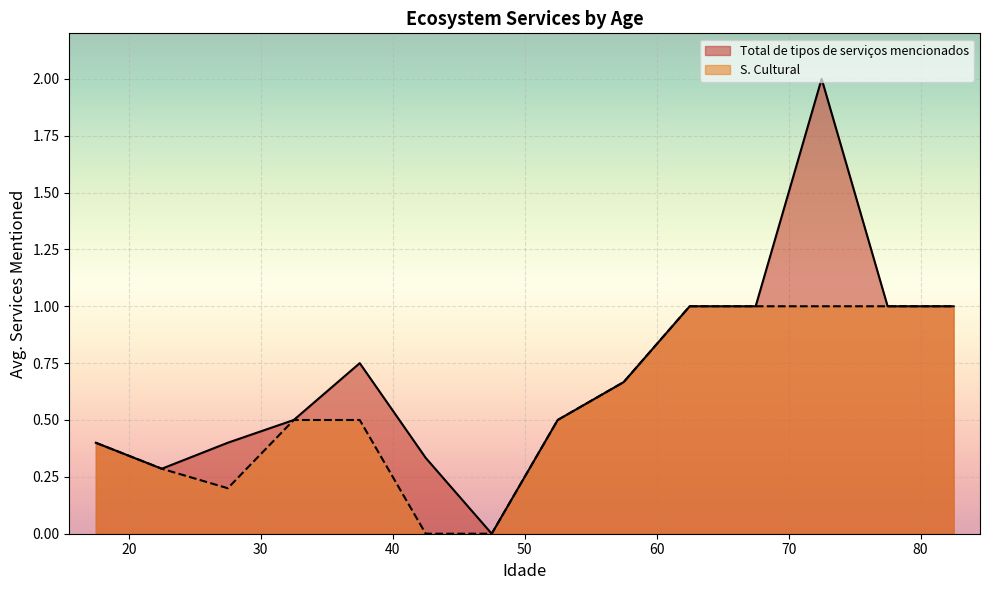

True or false: Total de tipos de serviços mencionados has more than 0 interior local peaks.

True